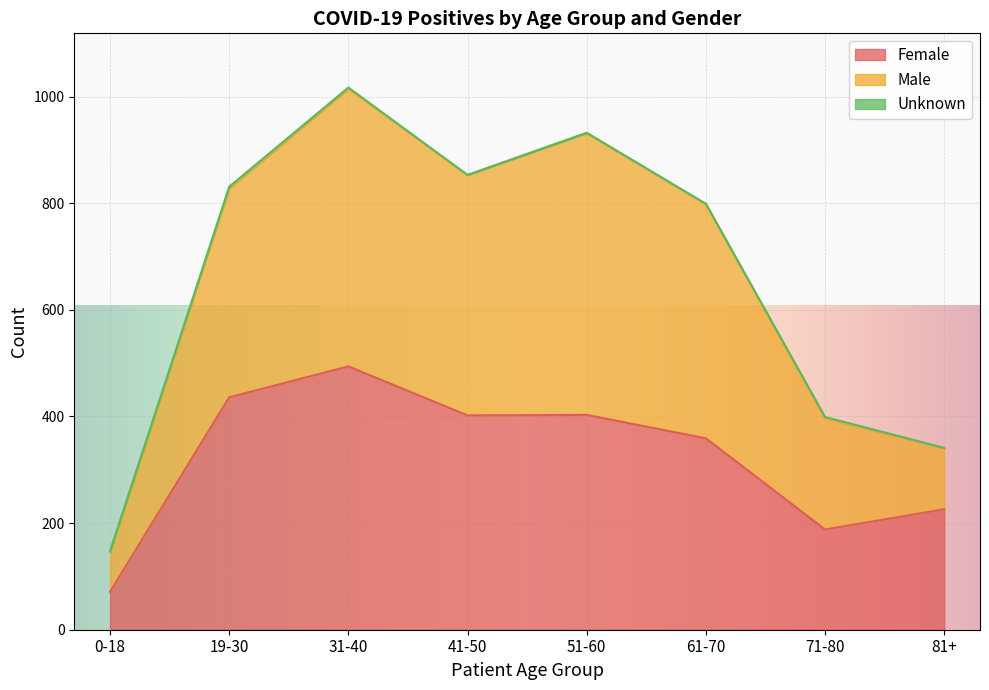

What is the total value across all series at 41-50?

853